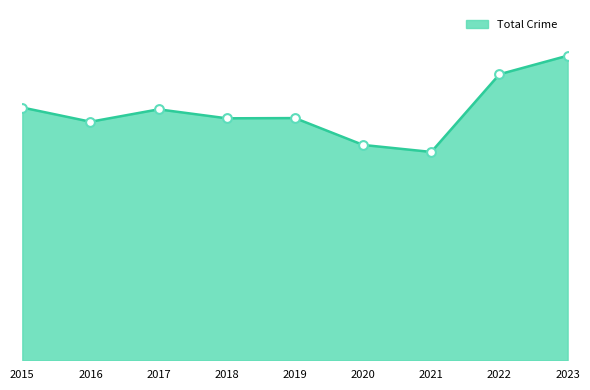

Is this an area chart (filled region under the line)?

Yes